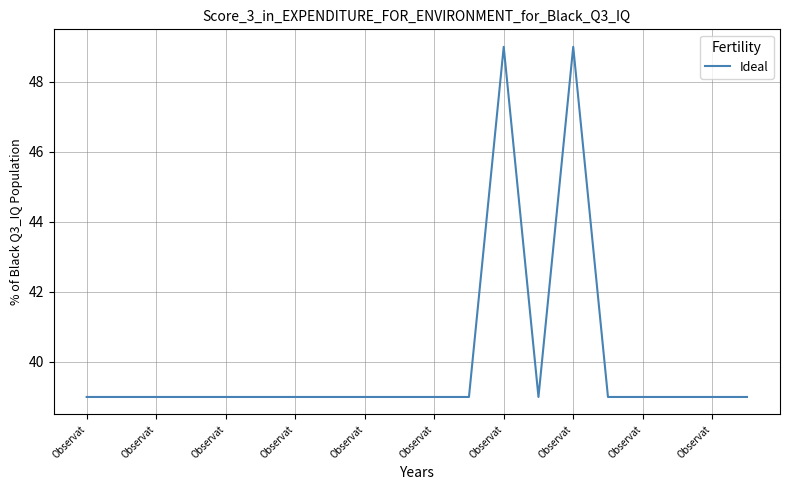

Reading left to right, transcribe all the data shown in this chart.

39	39	39	39	39	39	39	39	39	39	39	39	49	39	49	39	39	39	39	39